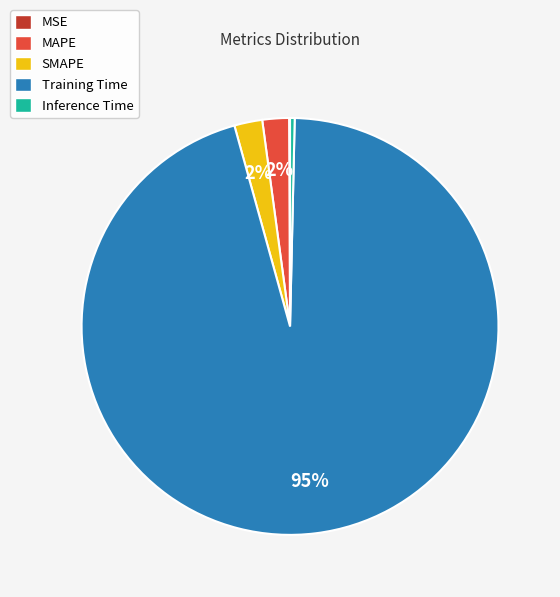

Combined, do Inference Time and Training Time account for over 50%?

Yes